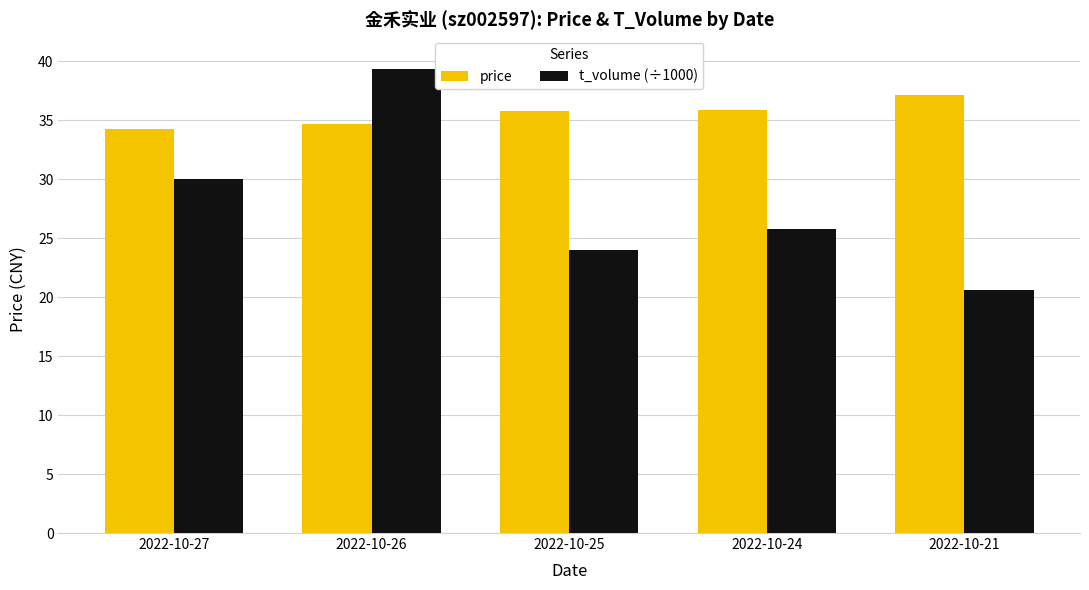

True or false: price has a value of 23.4 at 2022-10-26.

False